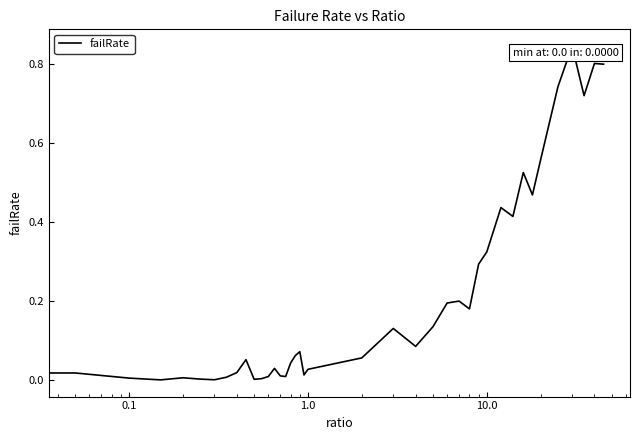

How many lines are shown in the chart?

1